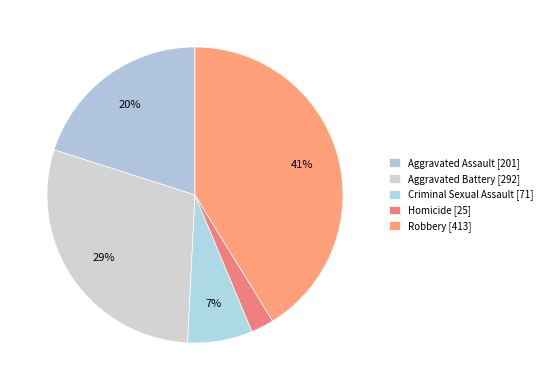

Combined, what portion of the pie is Homicide and Aggravated Battery?

31.6%